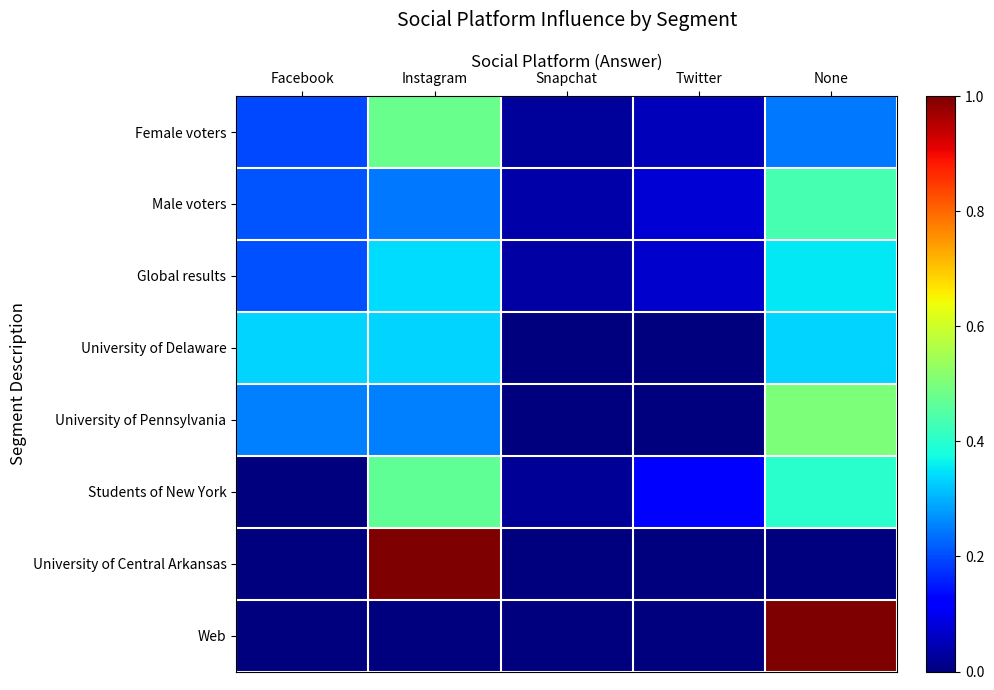

Which series has the widest spread of values?

University of Central Arkansas